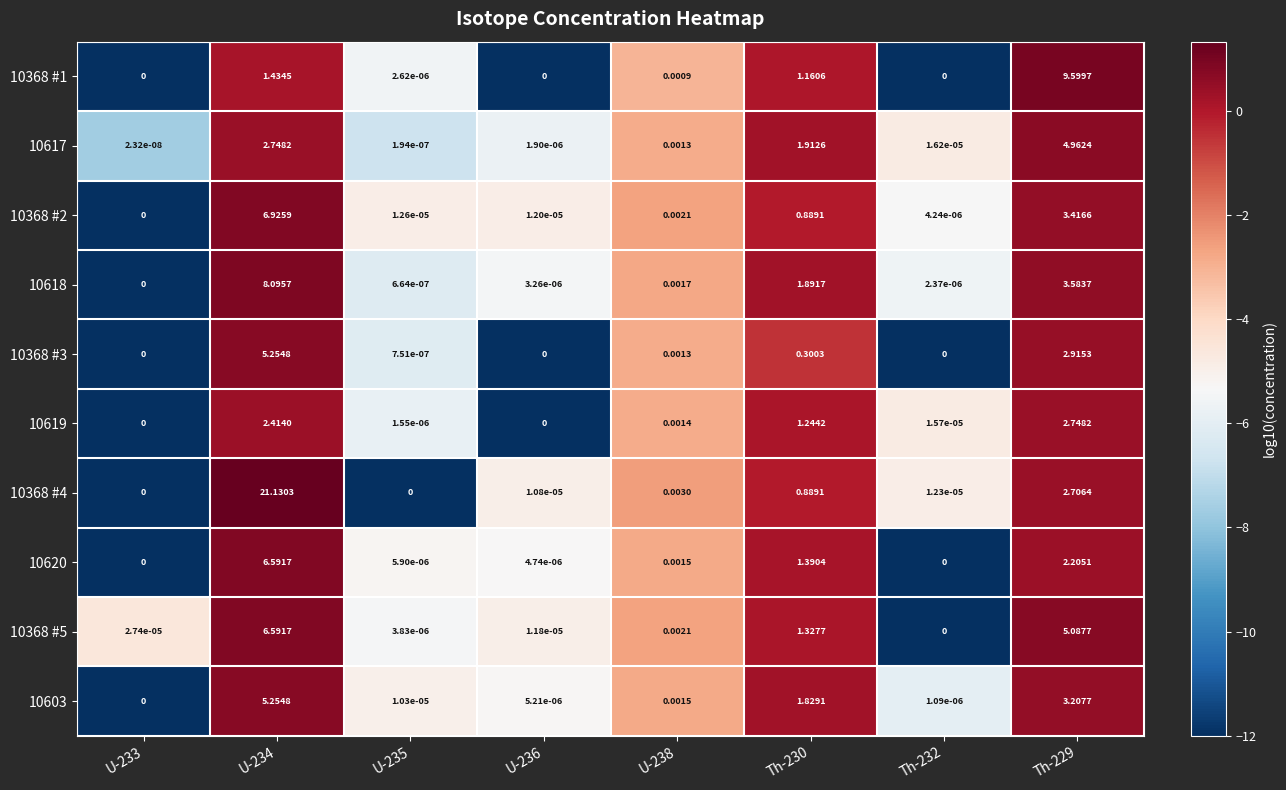

Is the value of 10368 #4 at U-235 greater than the value of 10603 at Th-232?

No